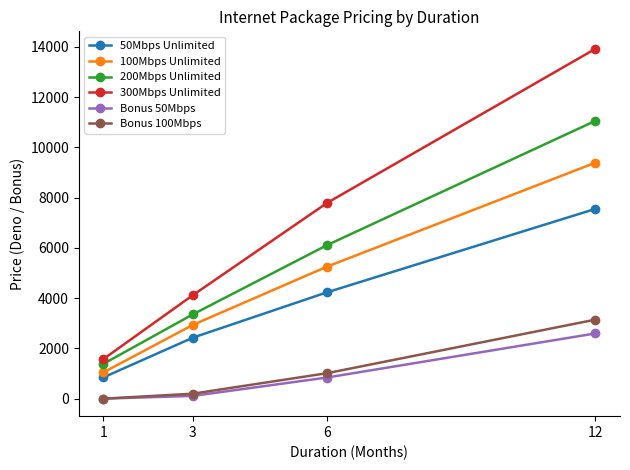

True or false: 300Mbps Unlimited and 50Mbps Unlimited cross at least once.

False